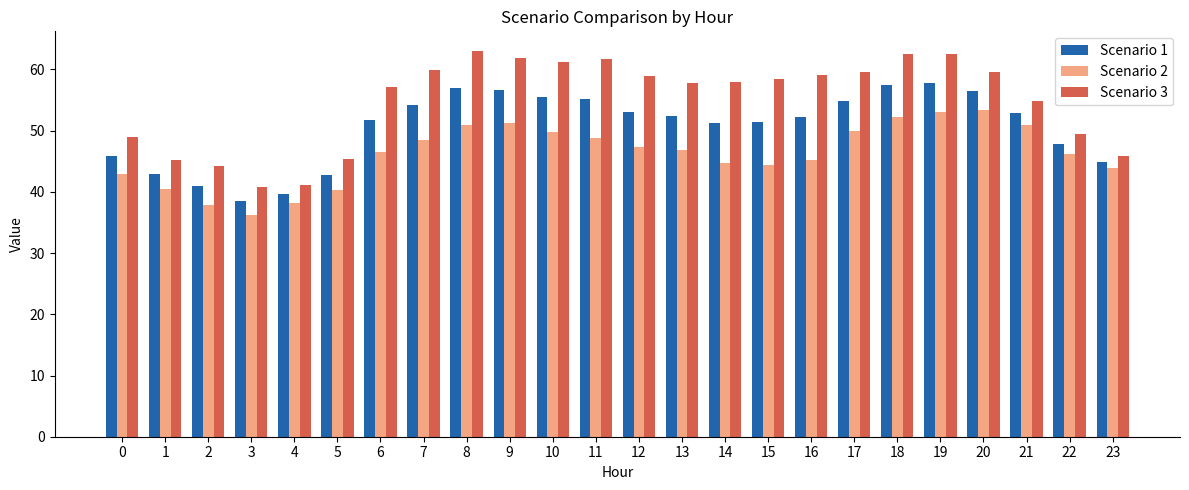

Which category has the lowest value across all series?

3